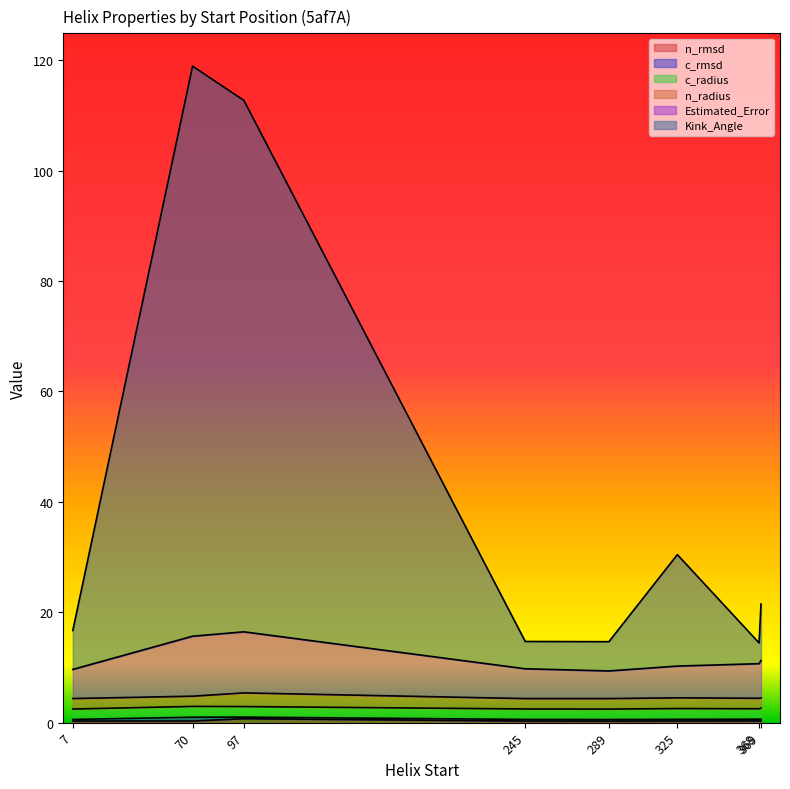

True or false: n_radius and Estimated_Error intersect in this chart.

False